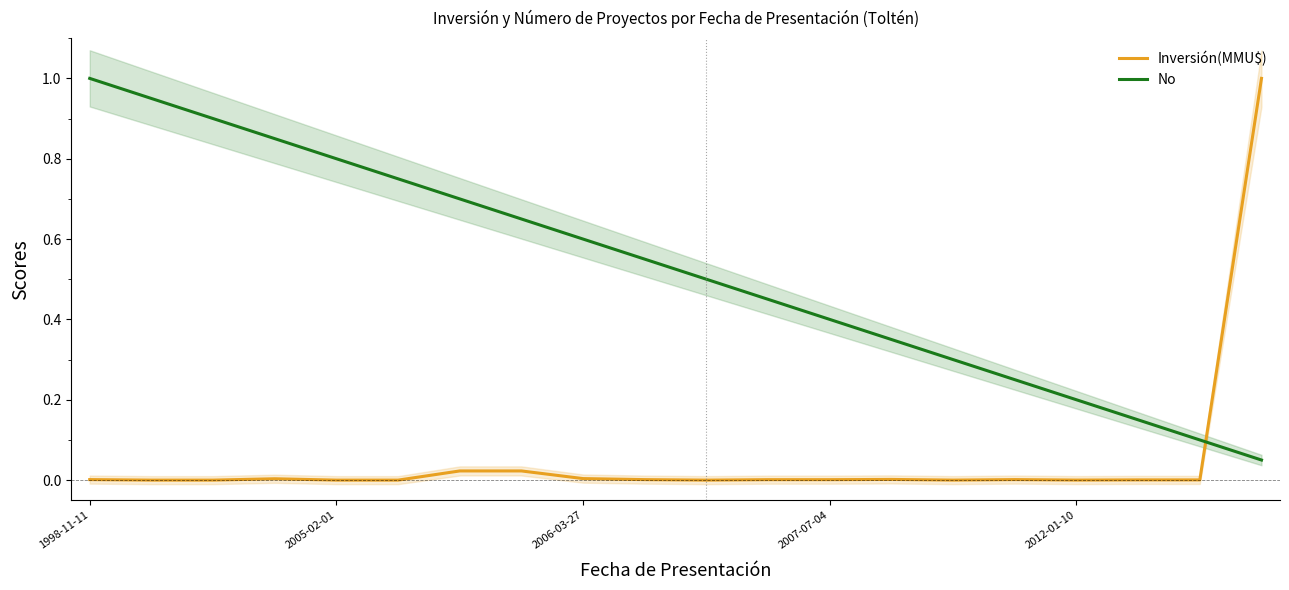

True or false: No has a value of 0.4 at 2007-07-04.

True